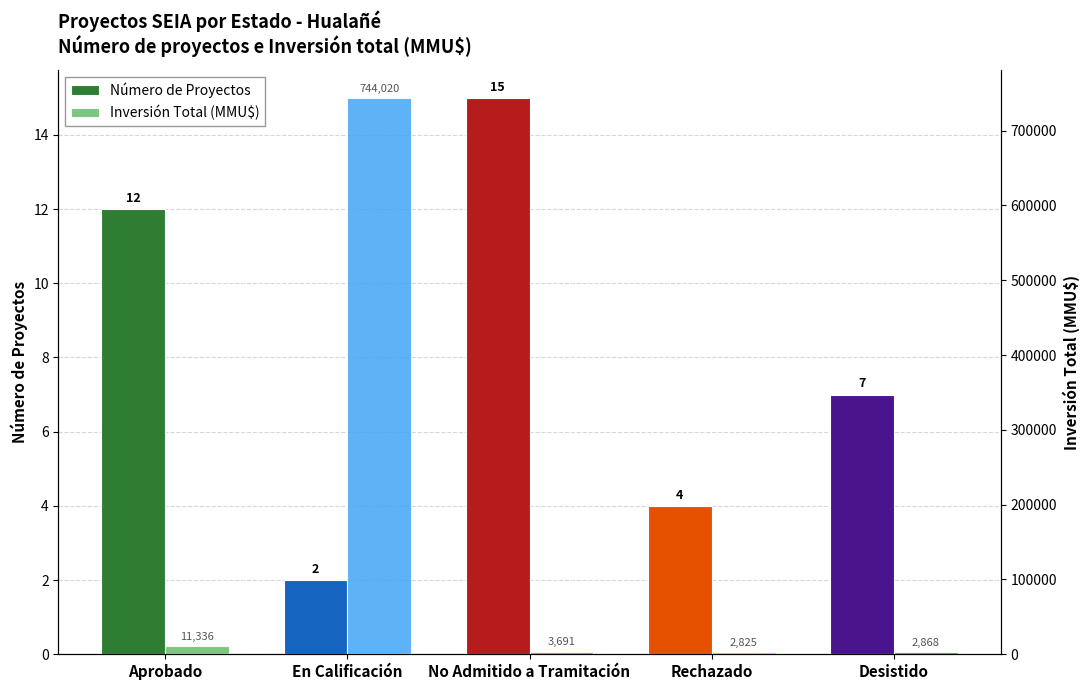

Reading left to right, transcribe all the data shown in this chart.

Número de Proyectos: 12	2	15	4	7
Inversión Total (MMU$): 11336	744020	3691	2825	2868